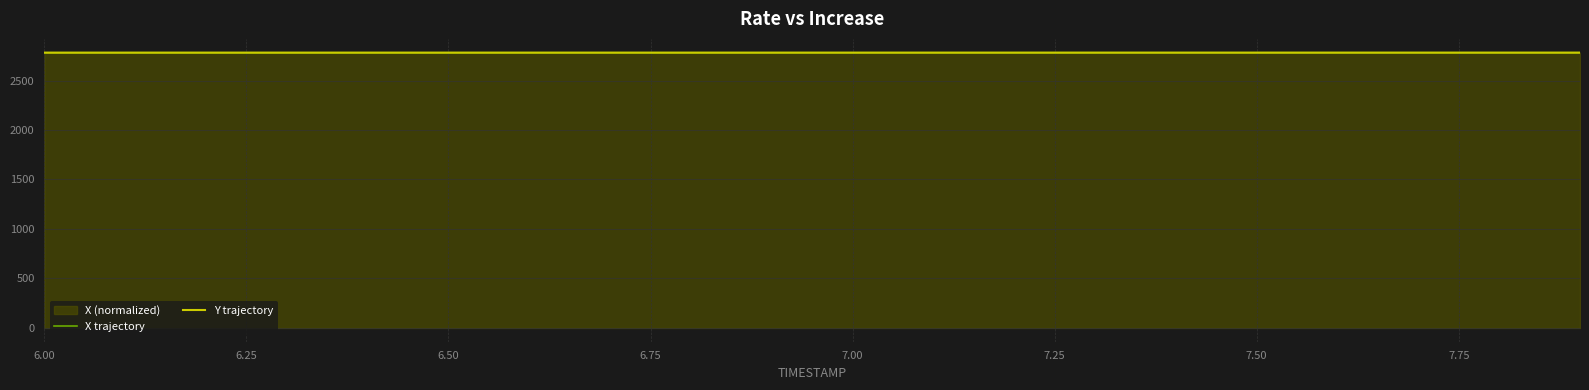

Where is X trajectory nearest to the value 2781?

6.00